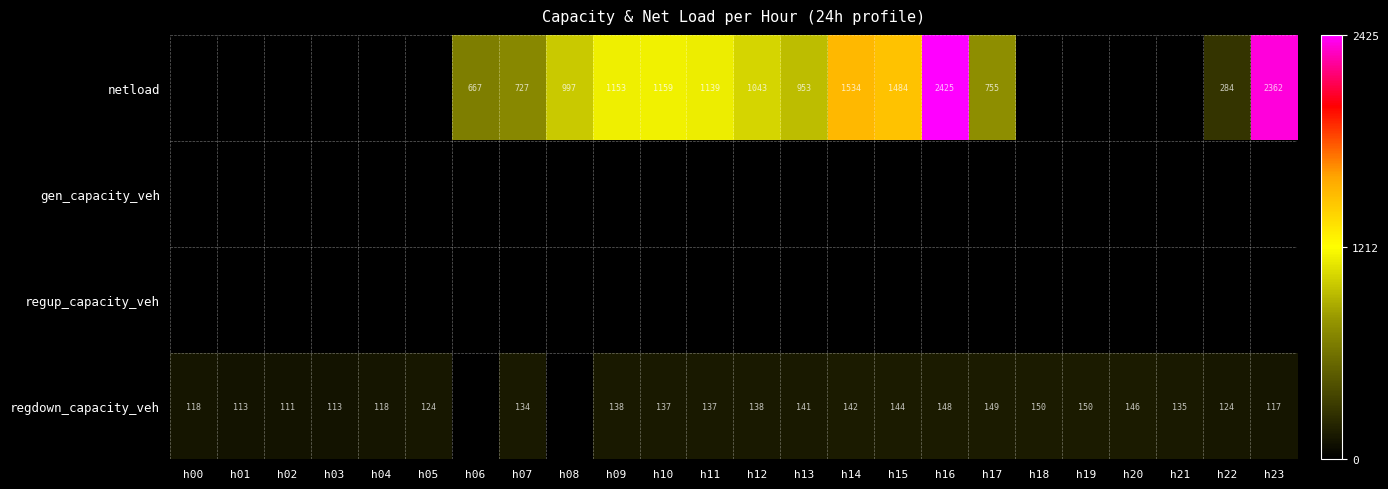

True or false: netload has a value of 316 at h17.

False